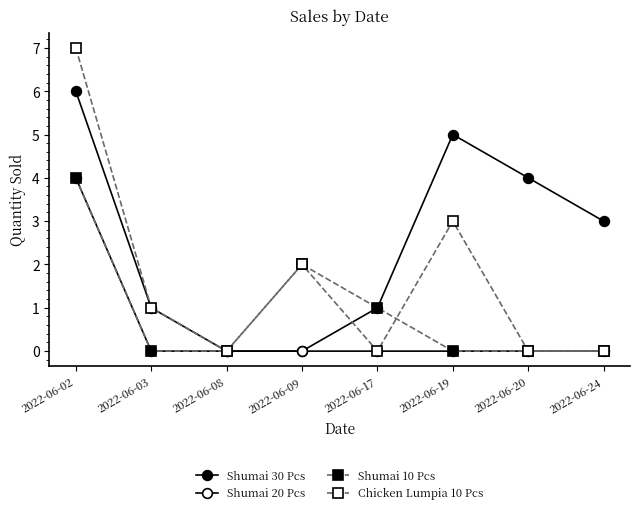

True or false: Shumai 20 Pcs and Shumai 10 Pcs intersect in this chart.

False